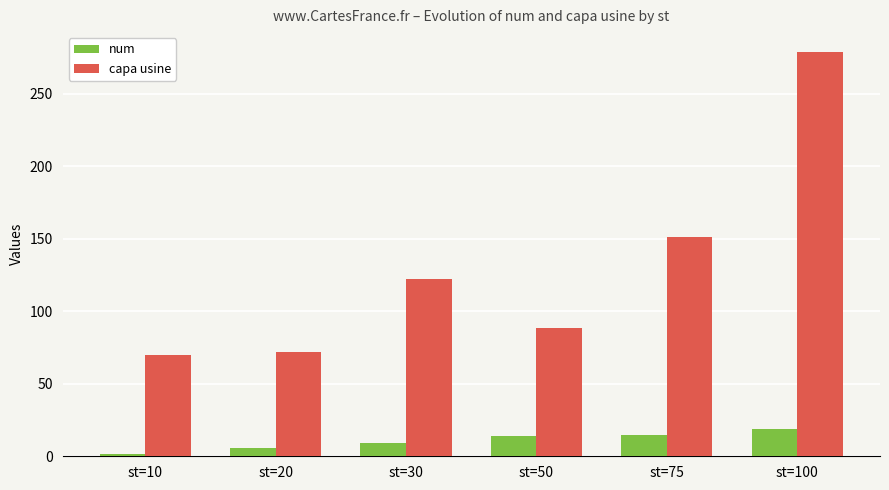

At which label is capa usine closest to 174?

st=75